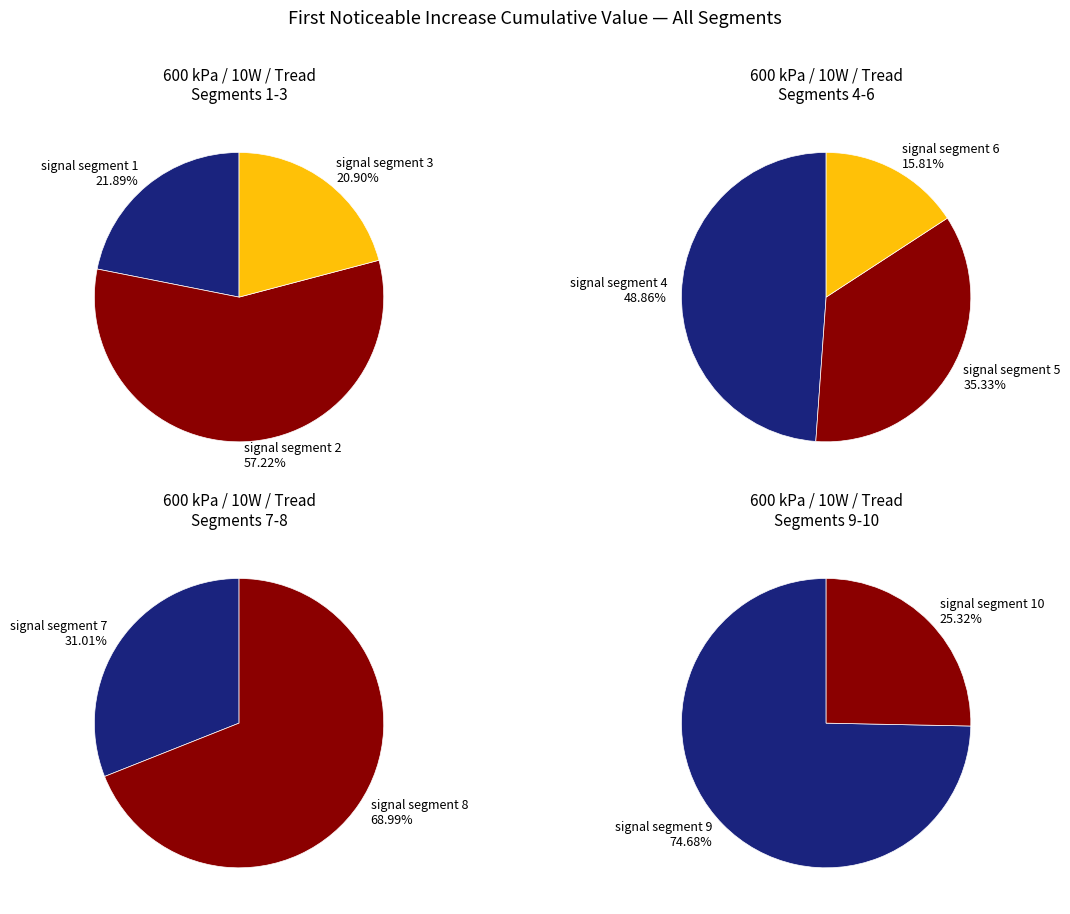

Count the number of slices in the pie.

10